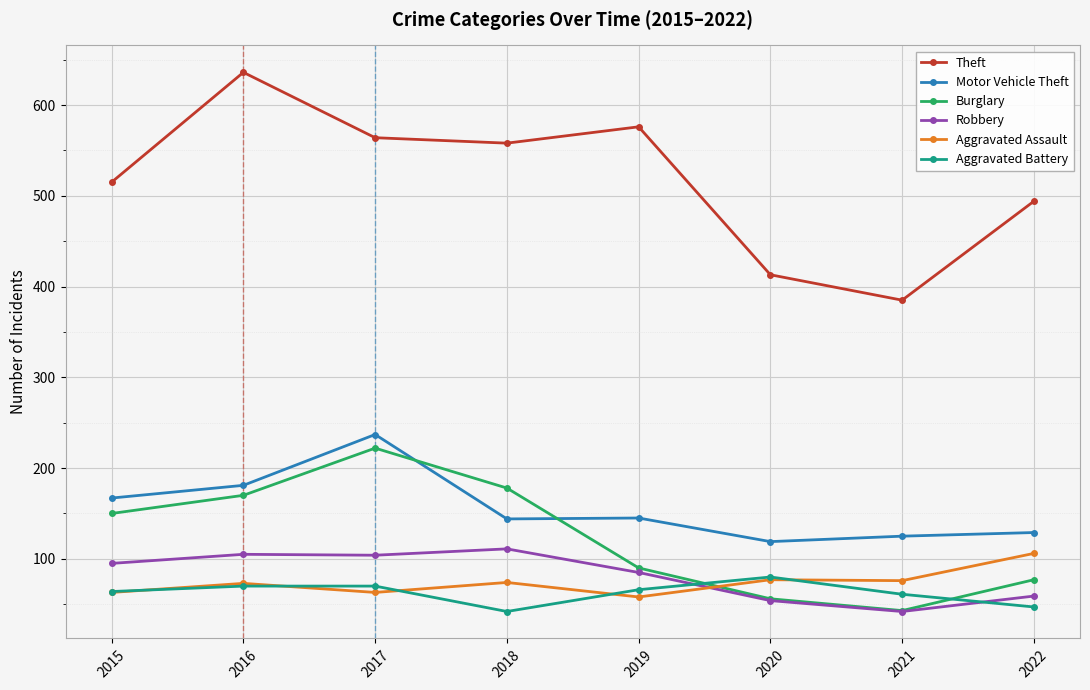

What is the approximate value of Theft at 2022?

494